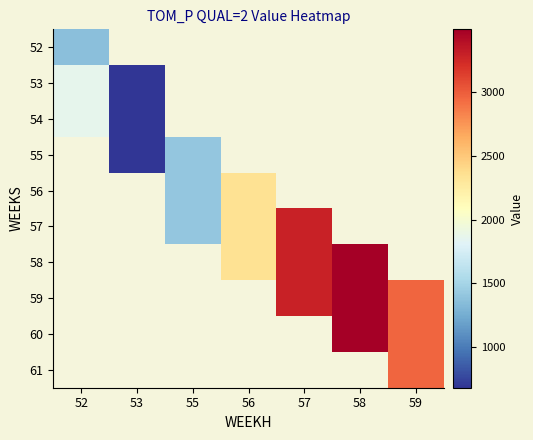

Which has a higher value, 53 or 57?

57